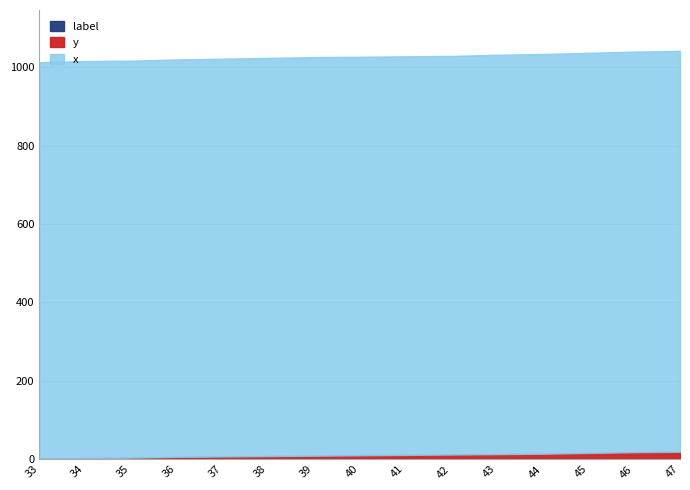

What is the lowest value of the x series?

1012